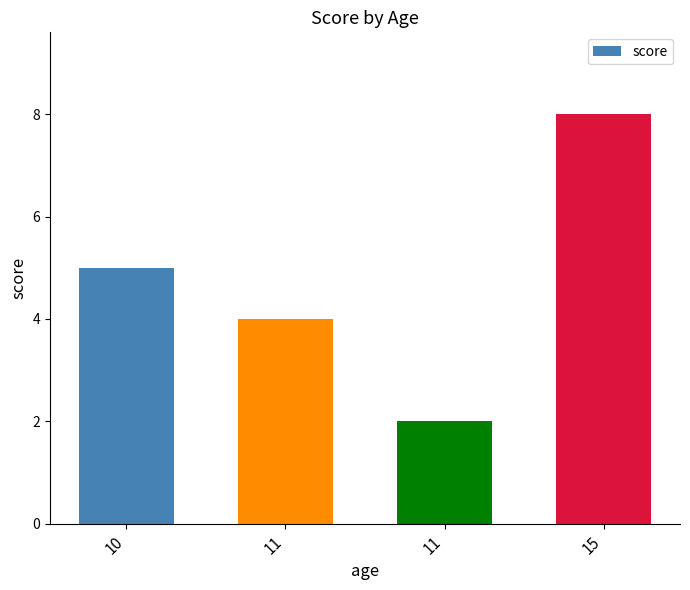

List the labels in order of value, smallest first.

11, 11, 10, 15